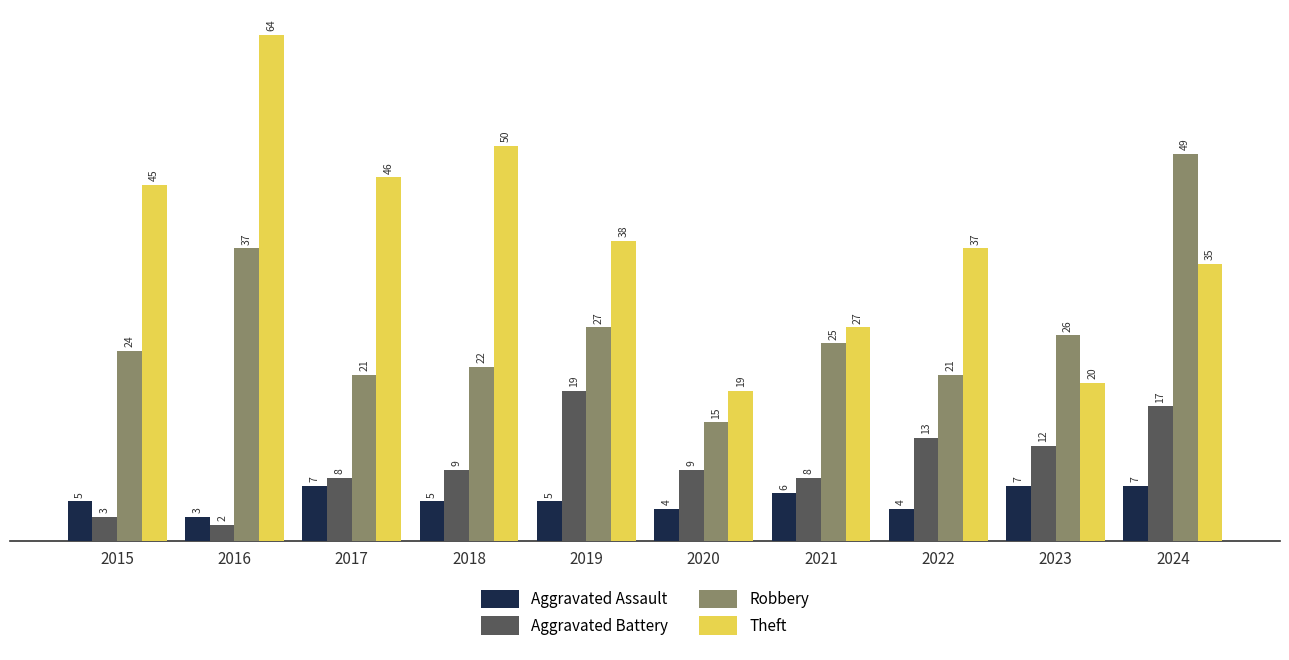

At 2023, list the series in order from smallest to largest.

Aggravated Assault, Aggravated Battery, Theft, Robbery